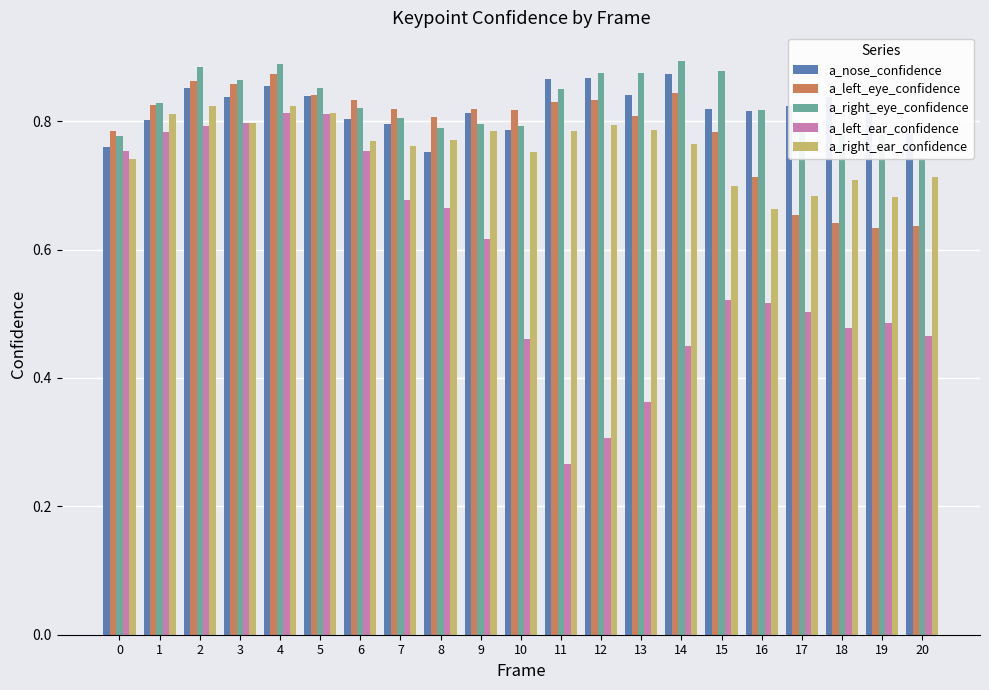

What is the value of the a_left_eye_confidence bar at the 5th from the left?

0.9